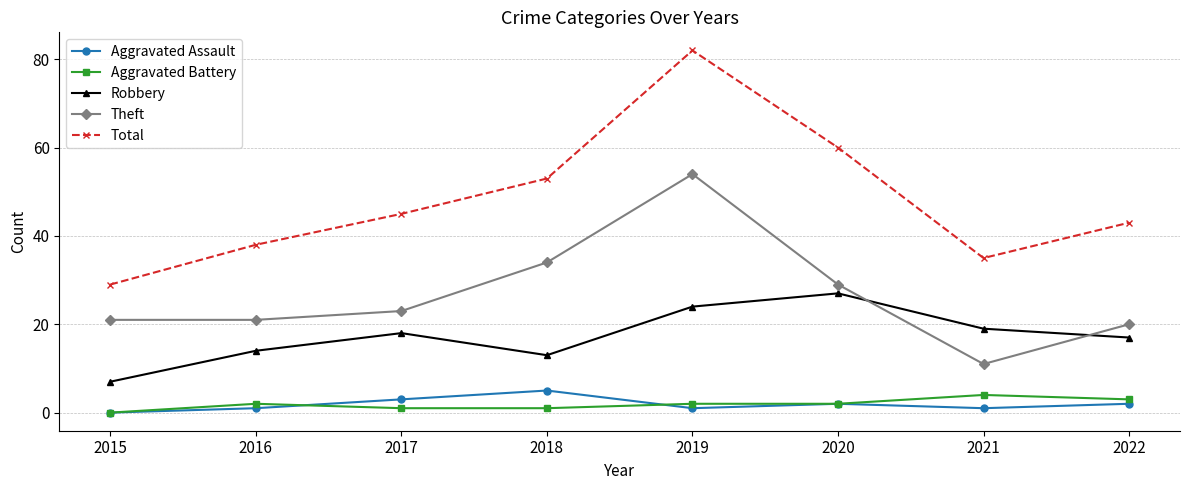

How many lines are shown in the chart?

5